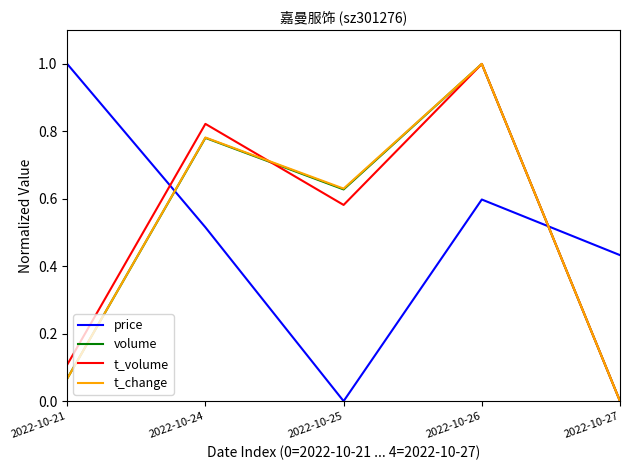

Where do price and t_change first cross each other?

2022-10-21 and 2022-10-24